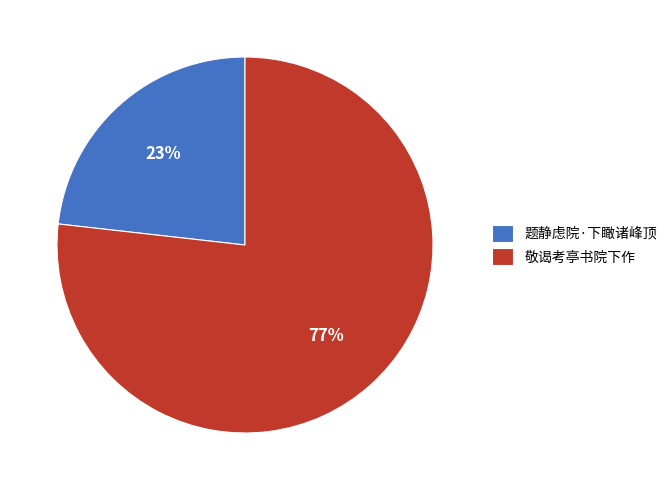

To the nearest percent, what is the difference between the largest and smallest slice percentages?

54%